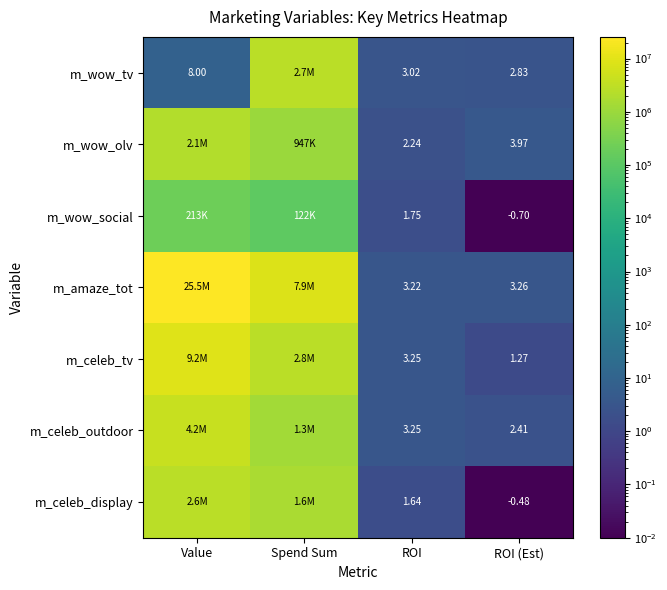

What is the maximum value shown in the chart?

25532763.0